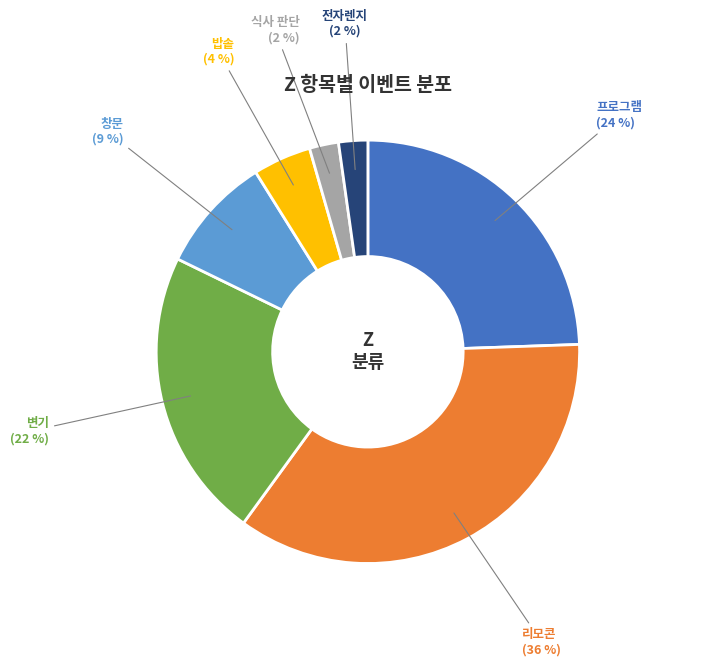

Is there any slice that represents more than half of the pie?

No